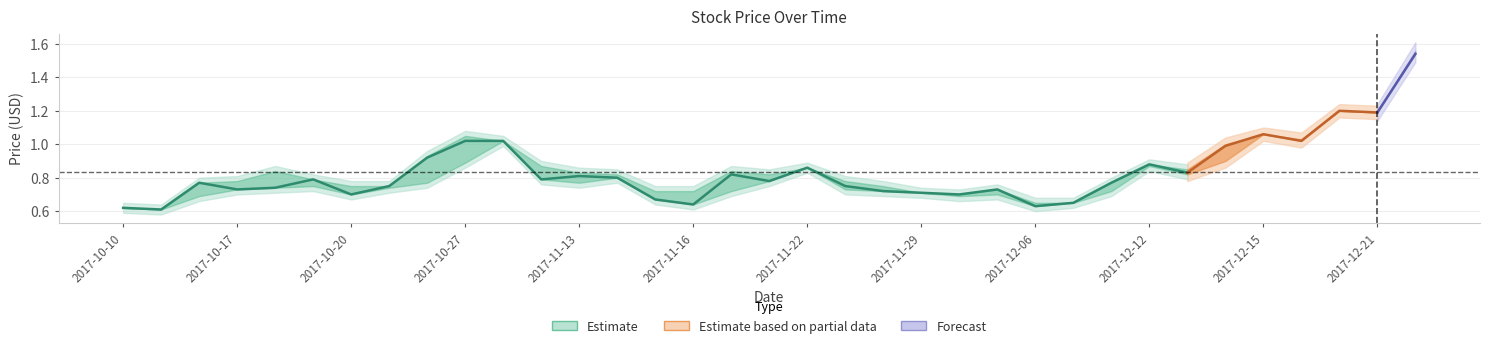

True or false: Low and Close intersect in this chart.

False